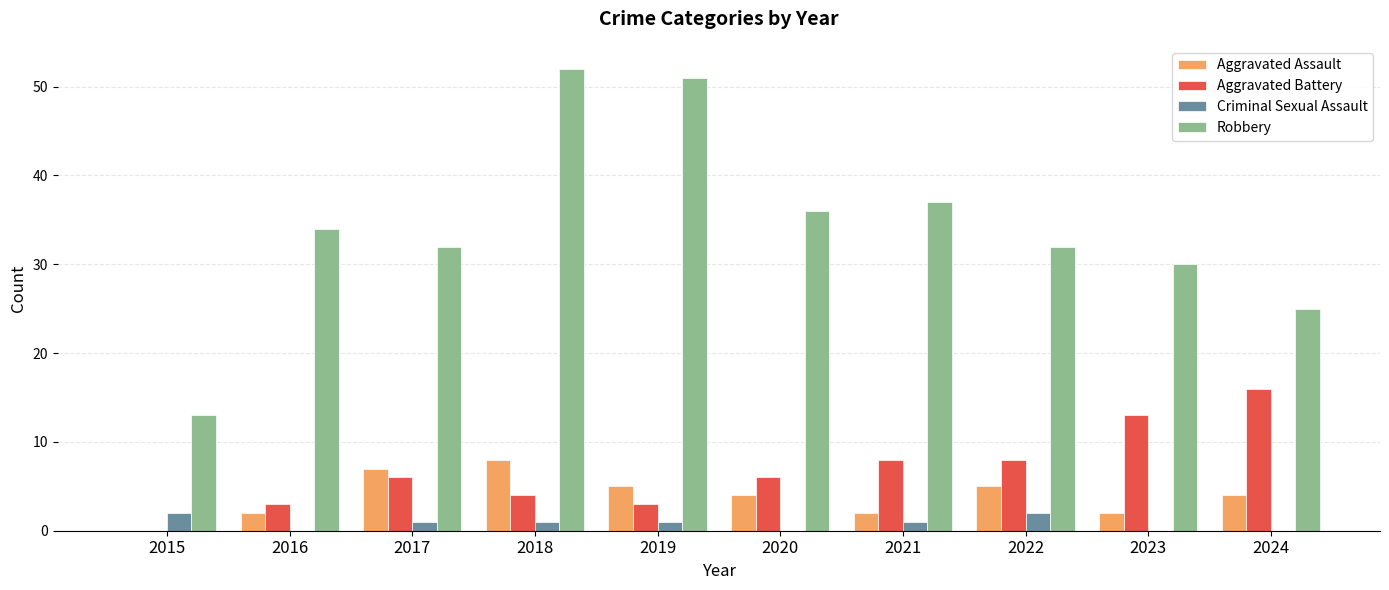

The Robbery series shows 52 at 2016. True or false?

False